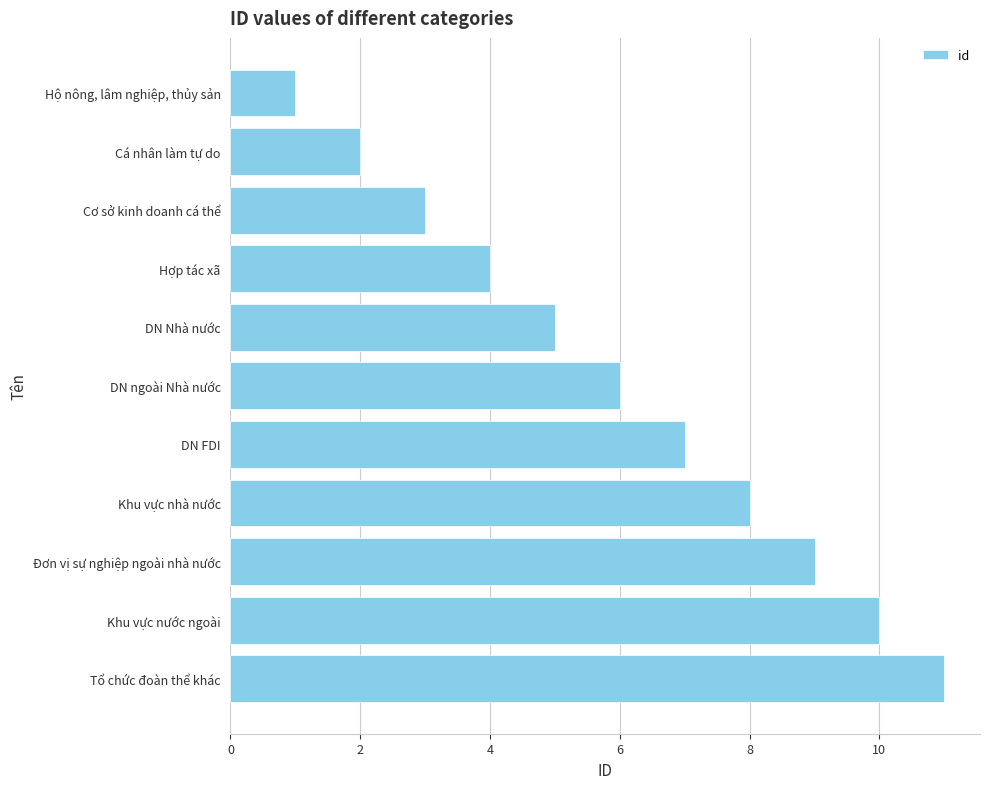

How many values are between 3 and 9?

7